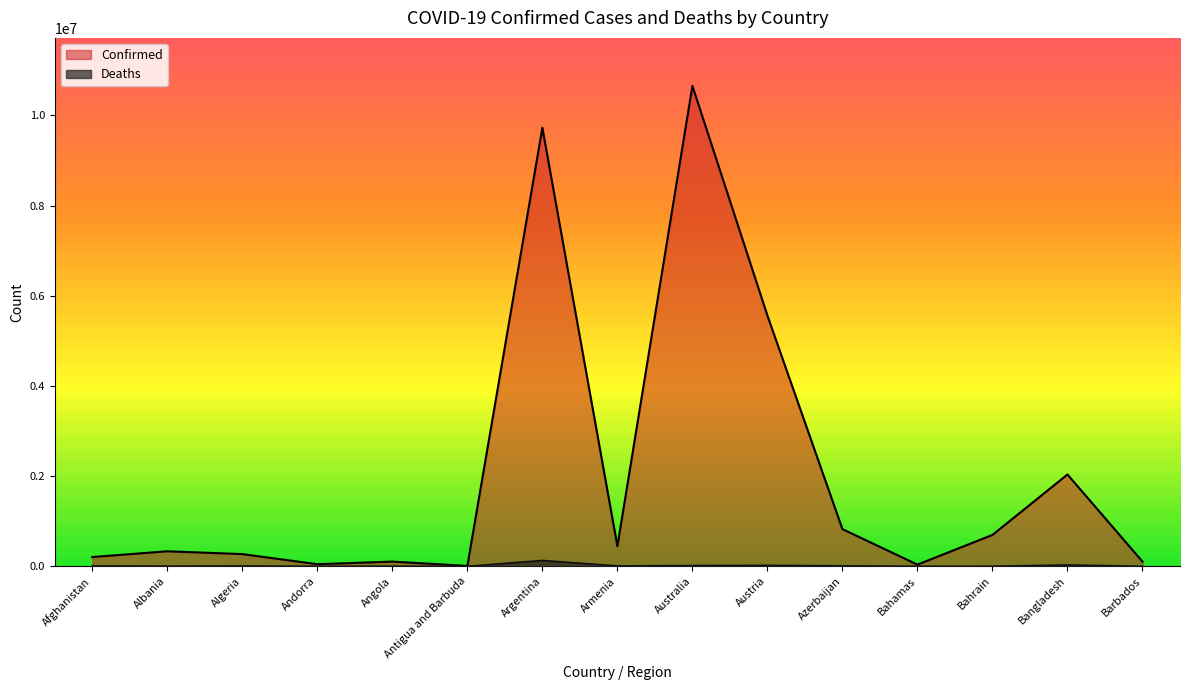

What is the difference between the maximum and second lowest values in the Confirmed series?

10618113